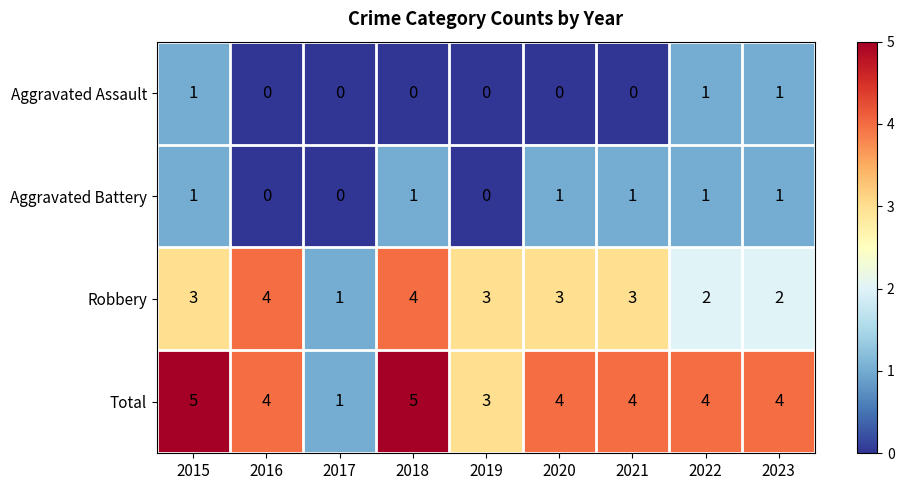

How many data points in Aggravated Assault are above 0?

3